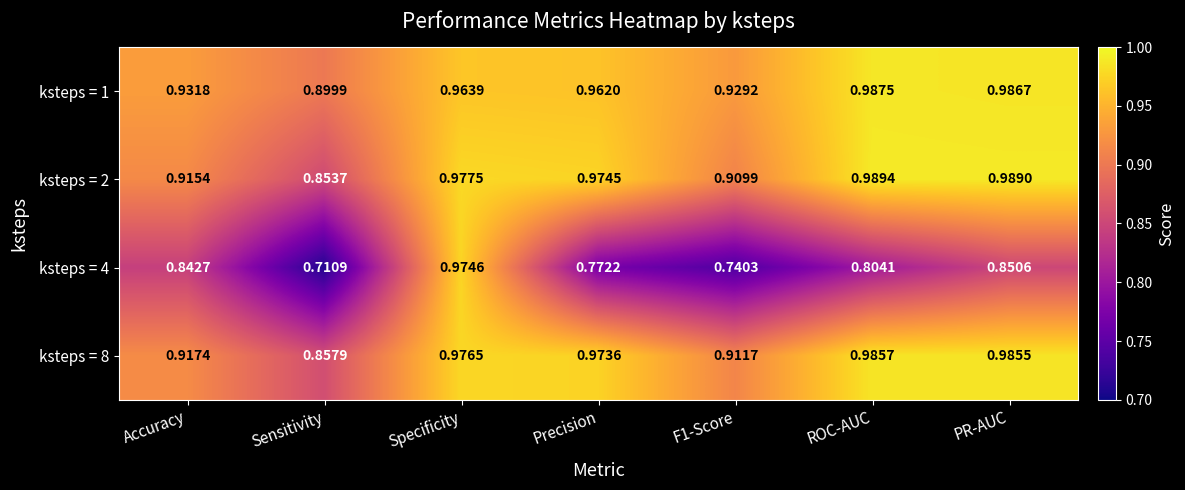

Which label corresponds to the smallest value in the chart?

Sensitivity